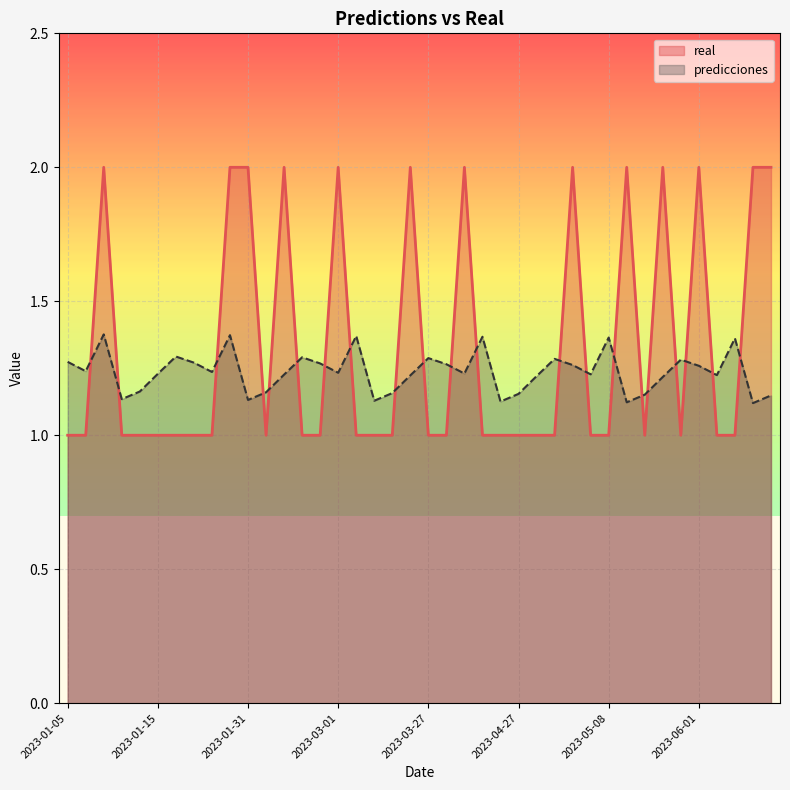

What is the sum of the real values at 2023-02-04 and 2023-01-05?

2.0